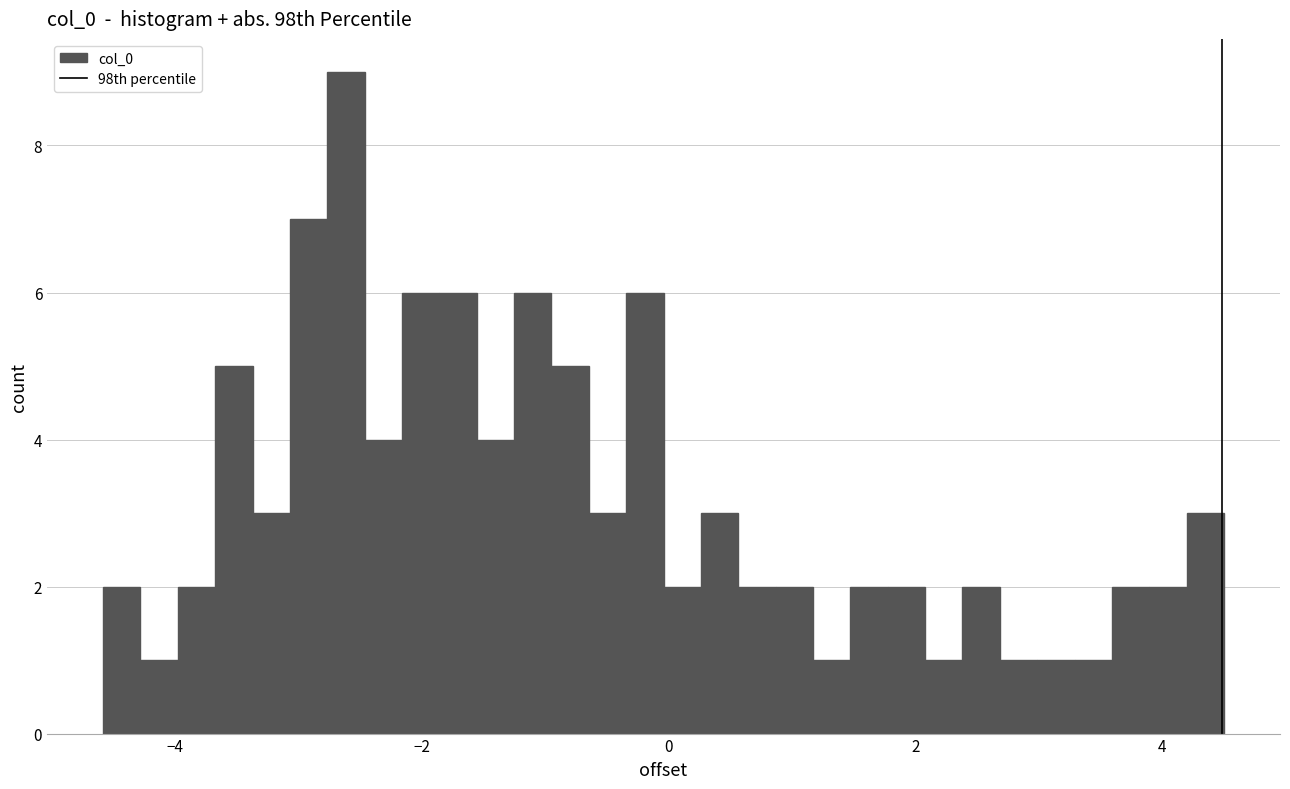

Around what value on the x-axis is the tallest bar? Give the approximate position of its centre, as read against the axis.

-2.6